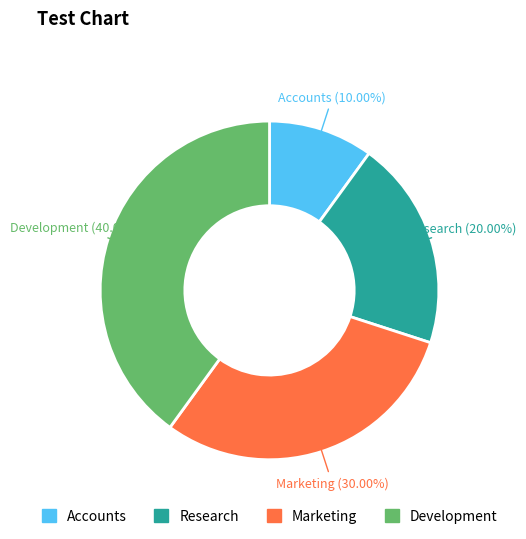

How many slices are in this pie chart?

4